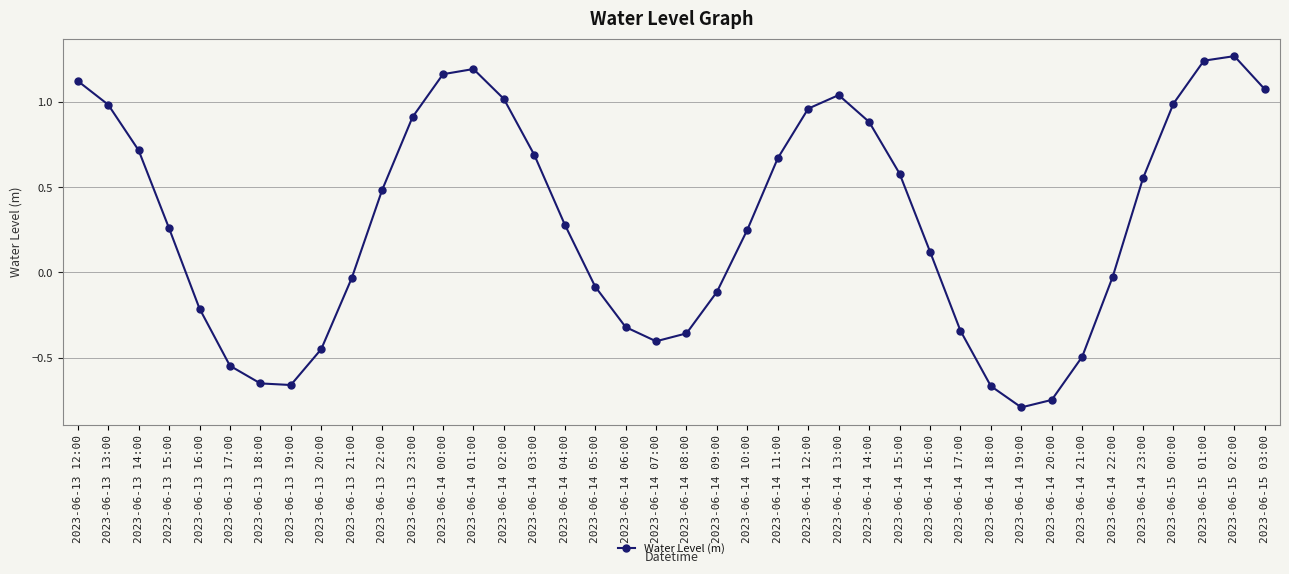

Between 2023-06-13 16:00 and 2023-06-13 12:00, which is larger?

2023-06-13 12:00